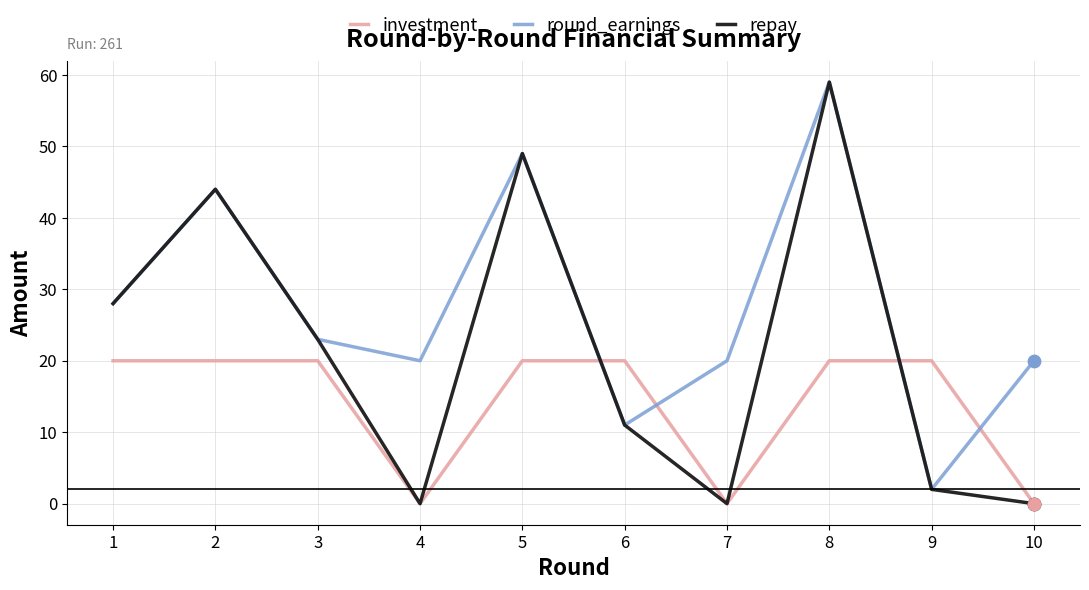

Which series has the largest range (max minus min)?

repay